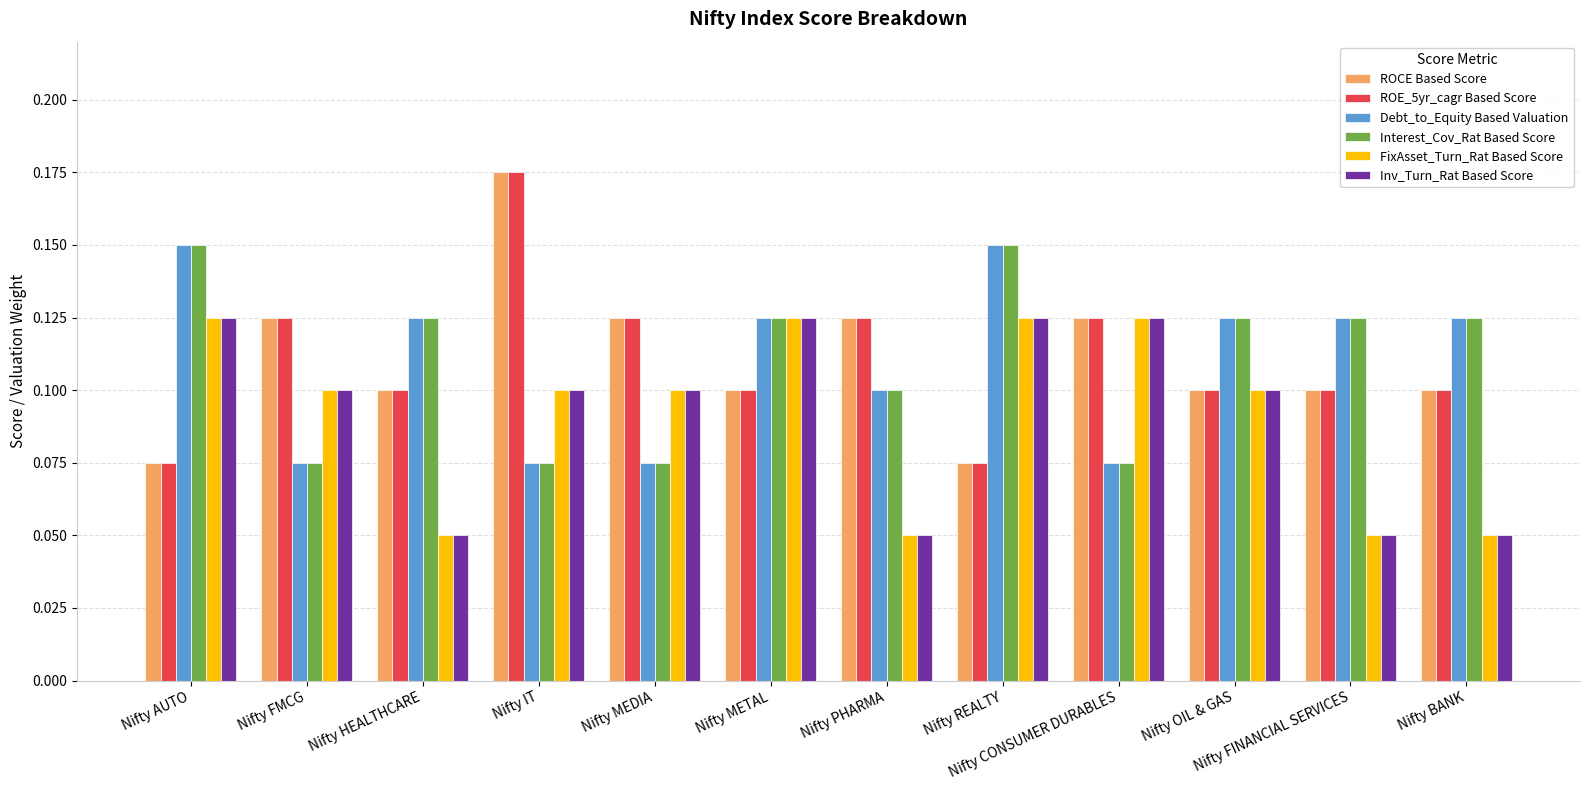

How many Inv_Turn_Rat Based Score values are between 0 and 1?

12